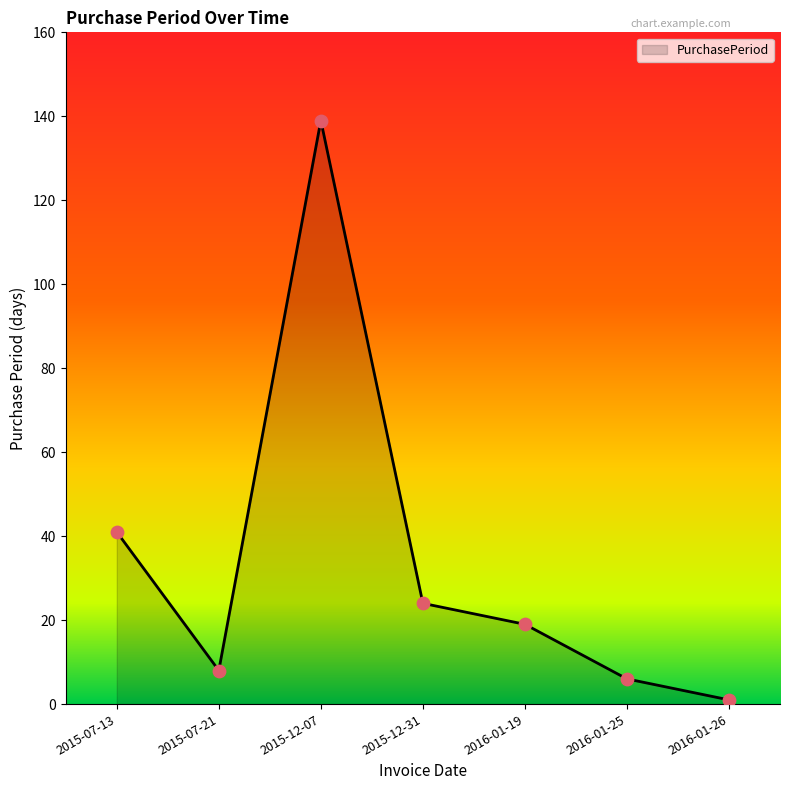

What is the change in value from 2015-12-07 to 2016-01-19?

-120